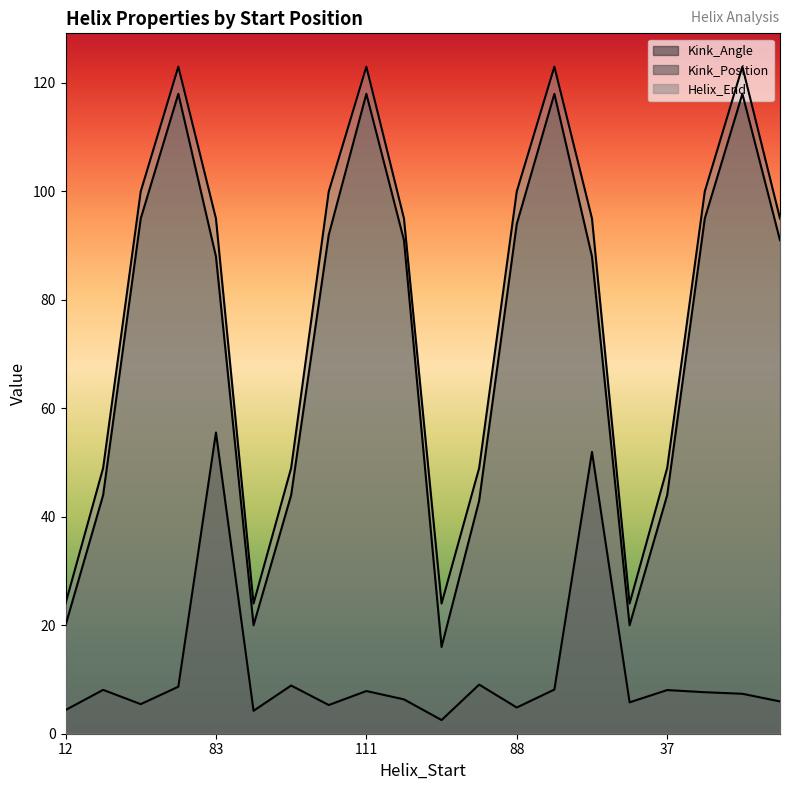

What is the greatest value displayed?

123.0